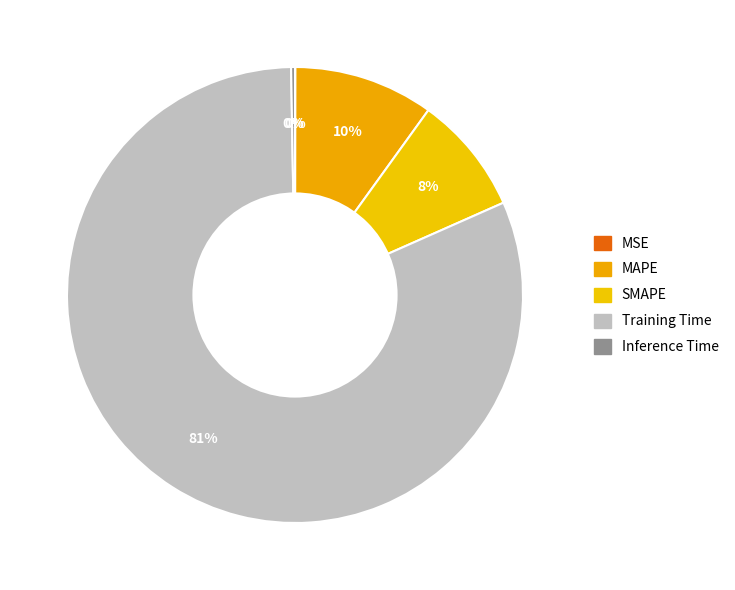

True or false: SMAPE accounts for 21% of the total.

False